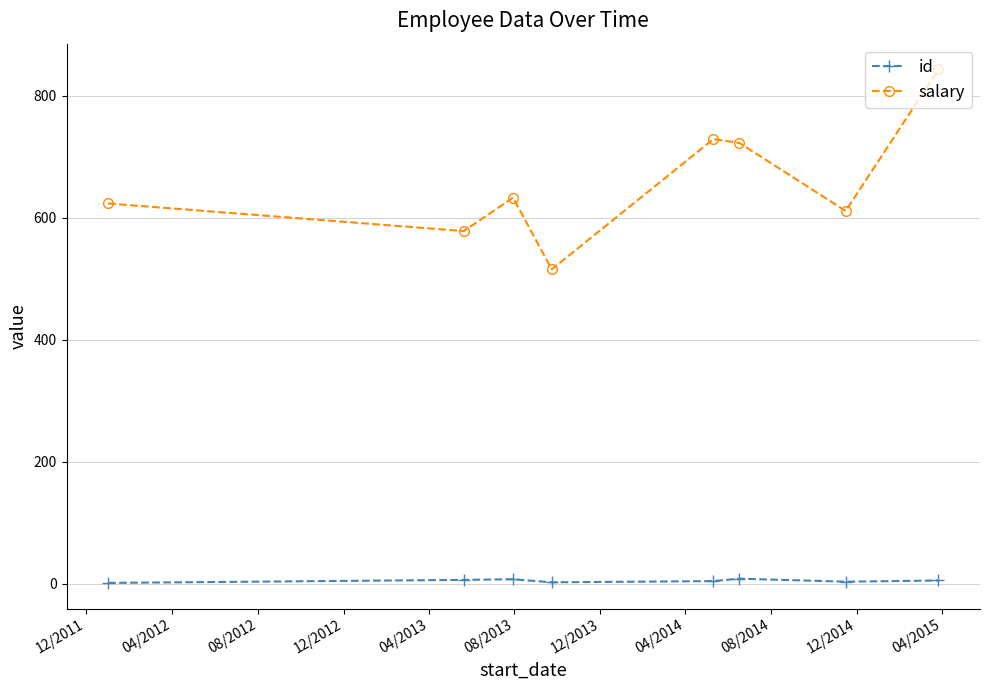

Which series has the largest range (max minus min)?

salary